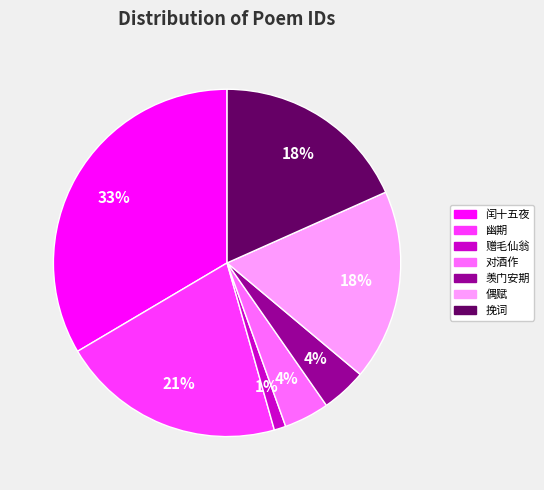

Which has a higher value, 羡门安期 or 挽词?

挽词